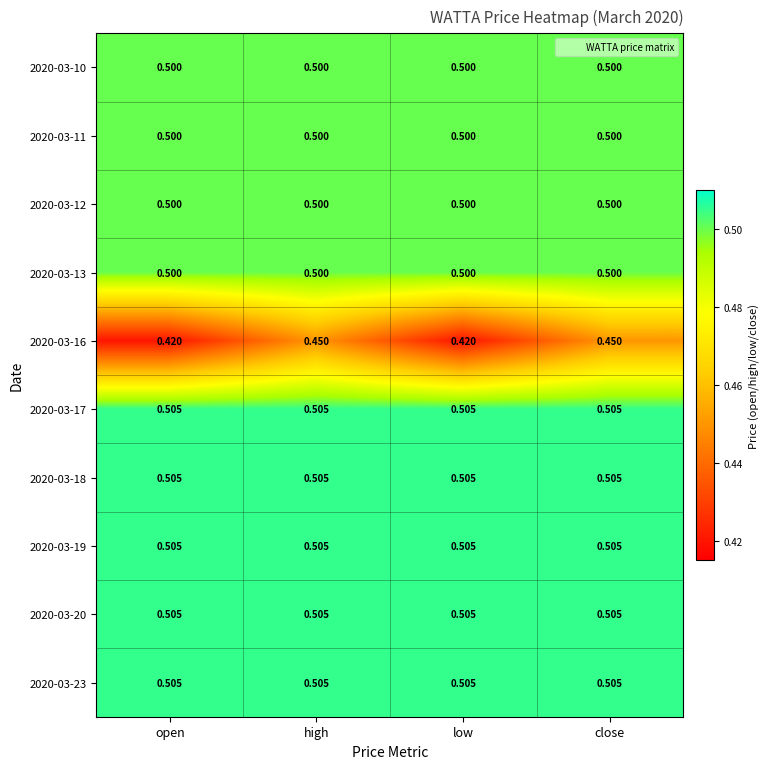

At how many categories does at least one series exceed 0?

4